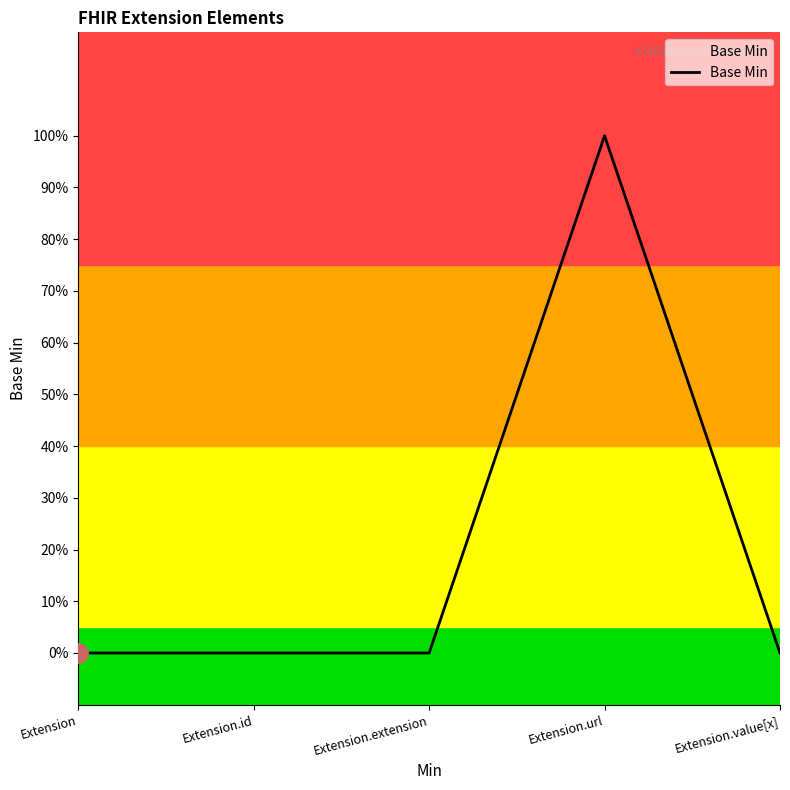

List the labels in order of value, smallest first.

Extension, Extension.id, Extension.extension, Extension.value[x], Extension.url